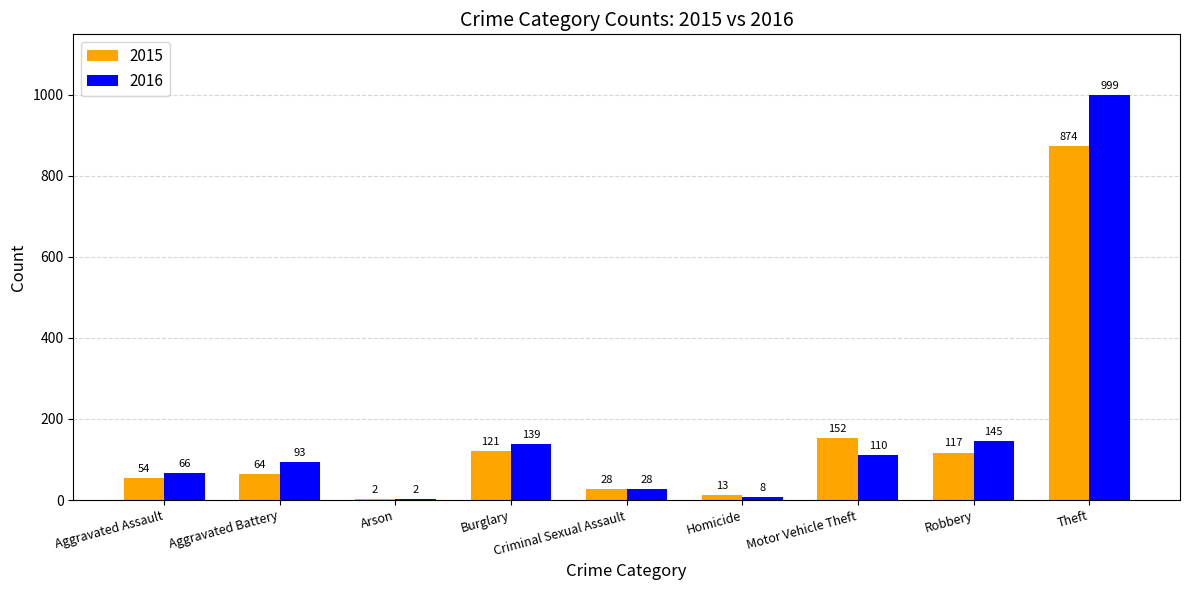

True or false: 2016 has a value of 139 at Burglary.

True